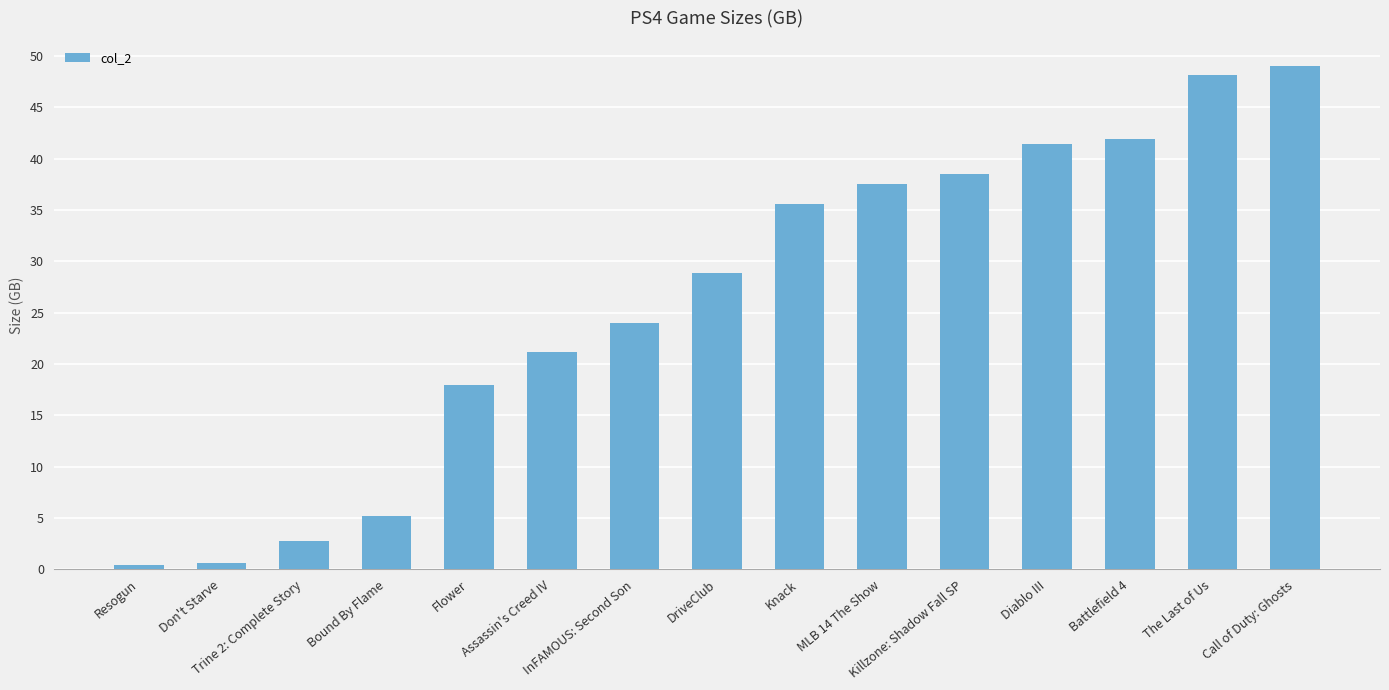

Approximately how many times larger is the value at DriveClub compared to Battlefield 4?

0.7